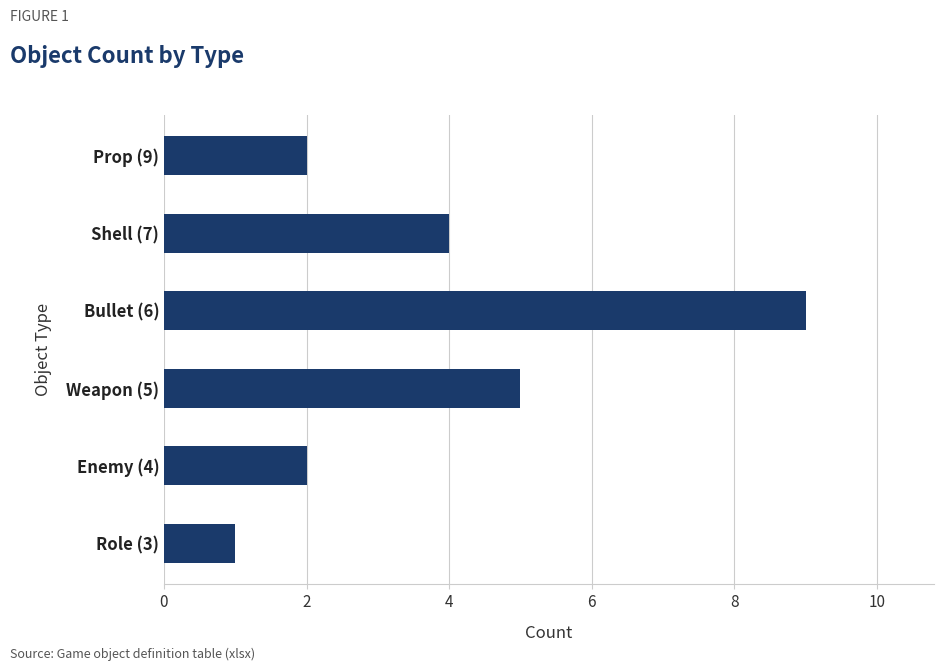

Reading bottom to top, what are all the values shown in this chart?

1	2	5	9	4	2